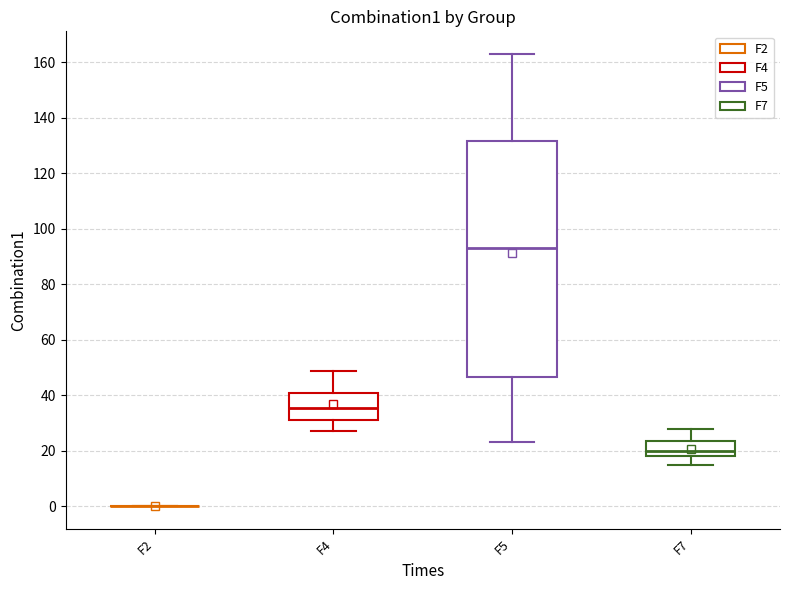

Reading left to right, read every box against the y-axis: the position of its median line, the range the box covers, and the ends of its whiskers. The values are not printed on the chart, so give them approximately, as read against the axis.

F2: box collapsed to a line at 0, whiskers 0 to 0
F4: median 36, box 30 to 40, whiskers 28 to 48
F5: median 94, box 46 to 132, whiskers 24 to 164
F7: median 20, box 18 to 24, whiskers 14 to 28